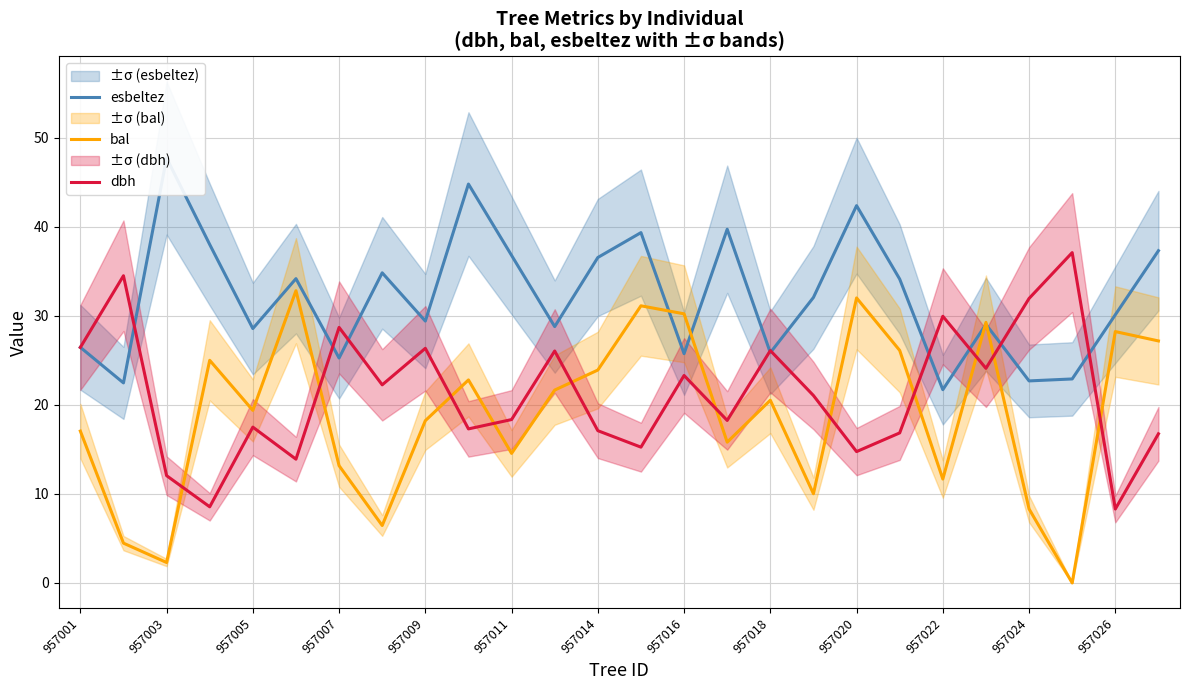

True or false: esbeltez has a value of 34.1 at 19.

True